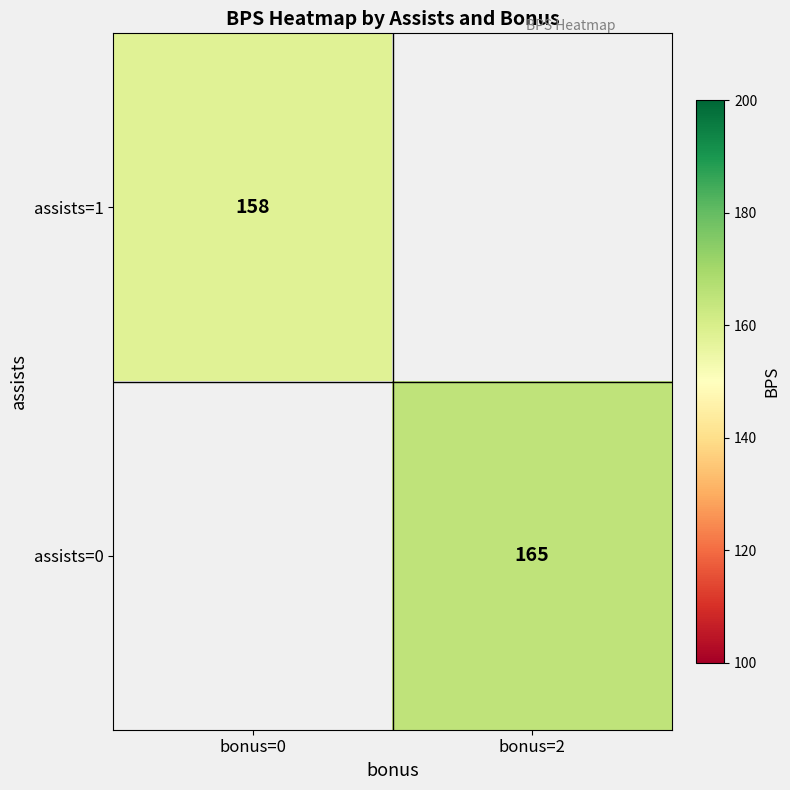

The value of assists=1 at bonus=0 is 158. True or false?

True